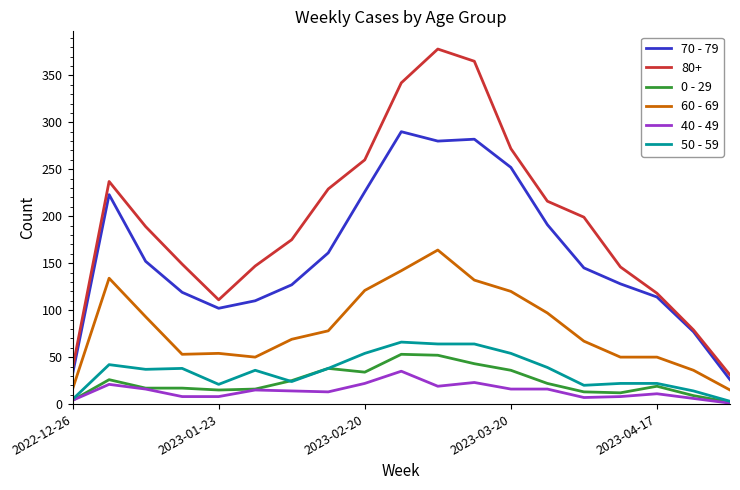

What is the greatest value displayed?

378